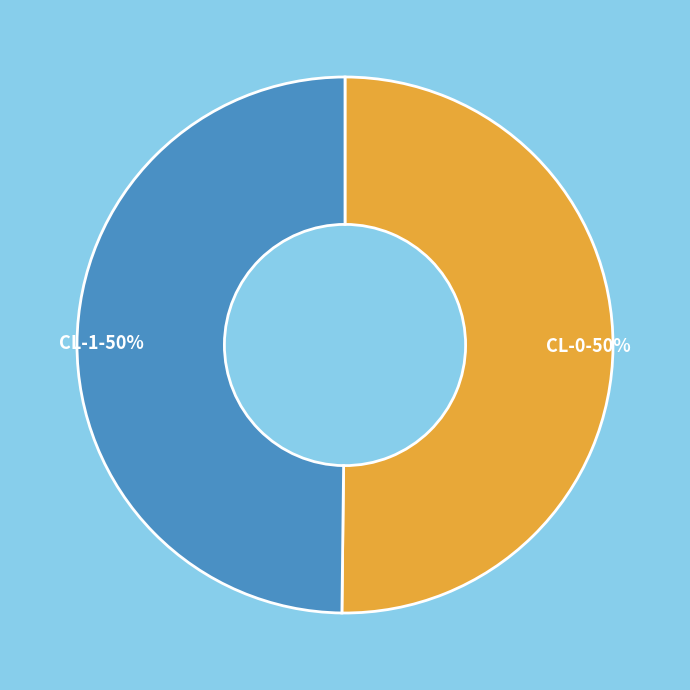

To the nearest percent, what percentage of the pie is CL-0?

50%